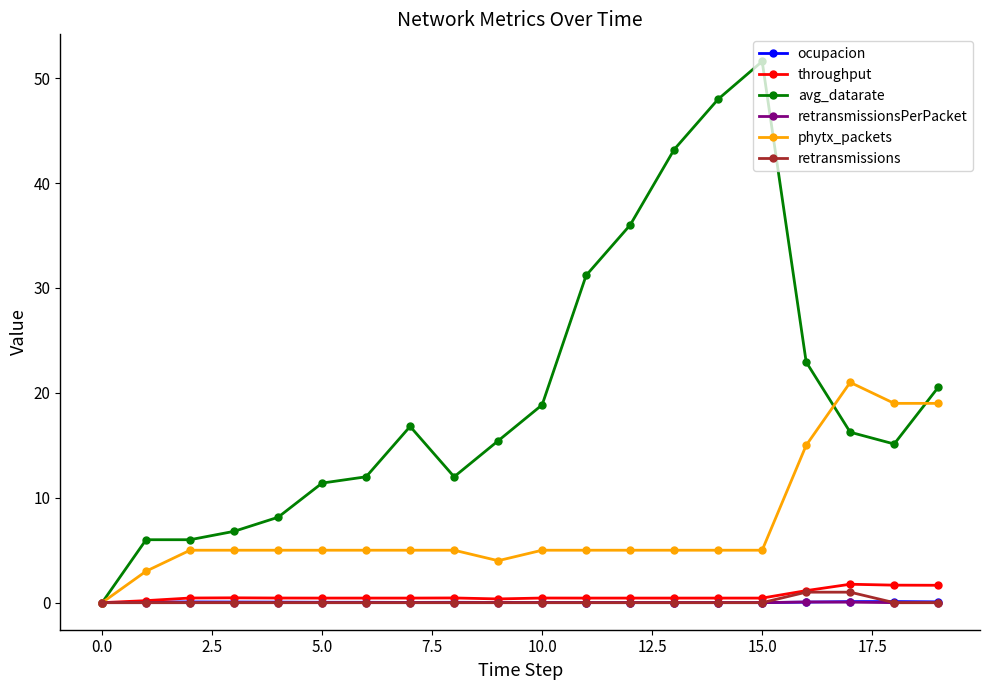

True or false: throughput has more than 2 points higher than both neighbors.

True